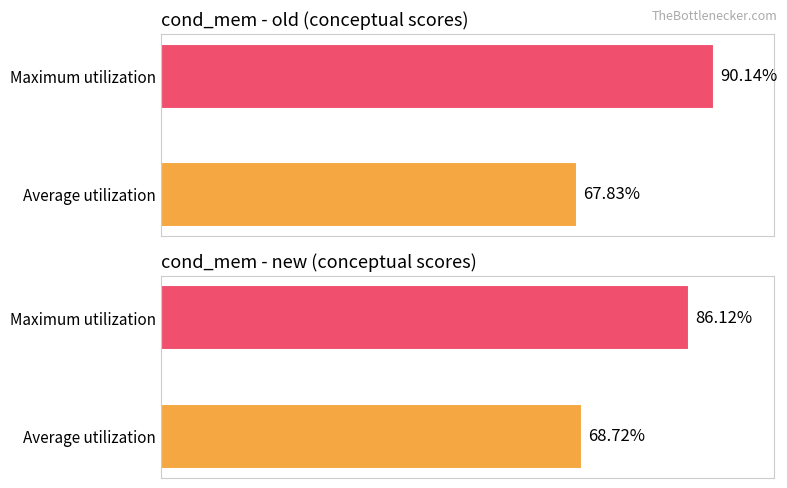

Does the chart contain any negative values?

No